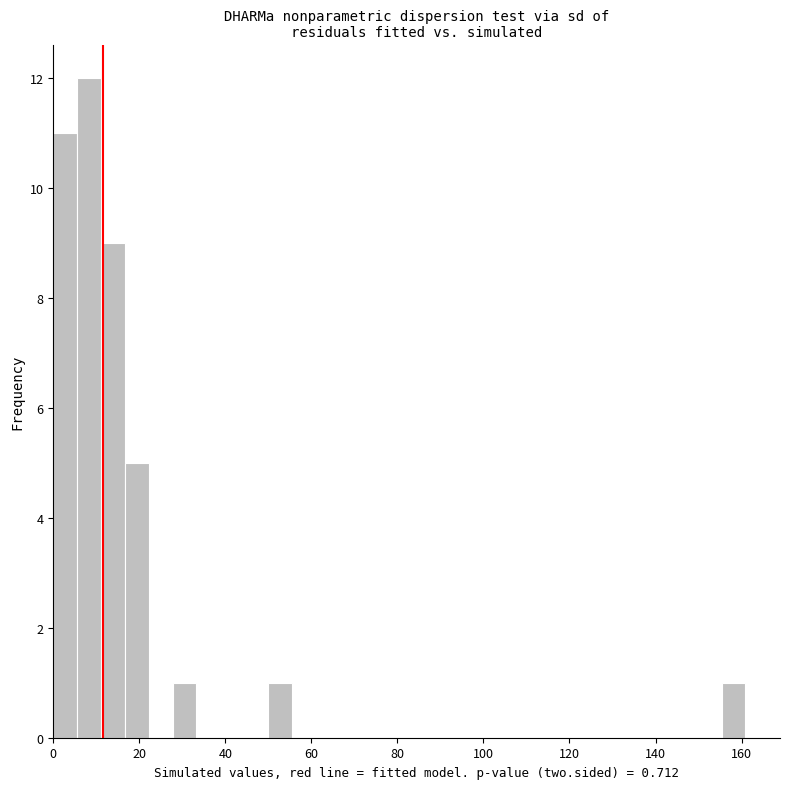

Read against the x-axis, roughly where is the centre of the tallest bar?

8